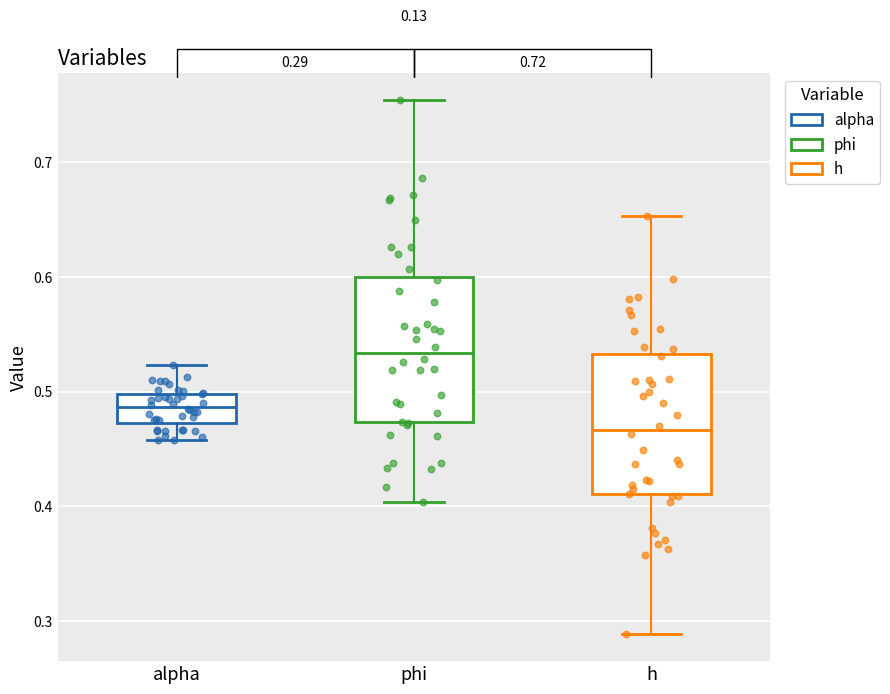

Which box has the lowest median line?

h